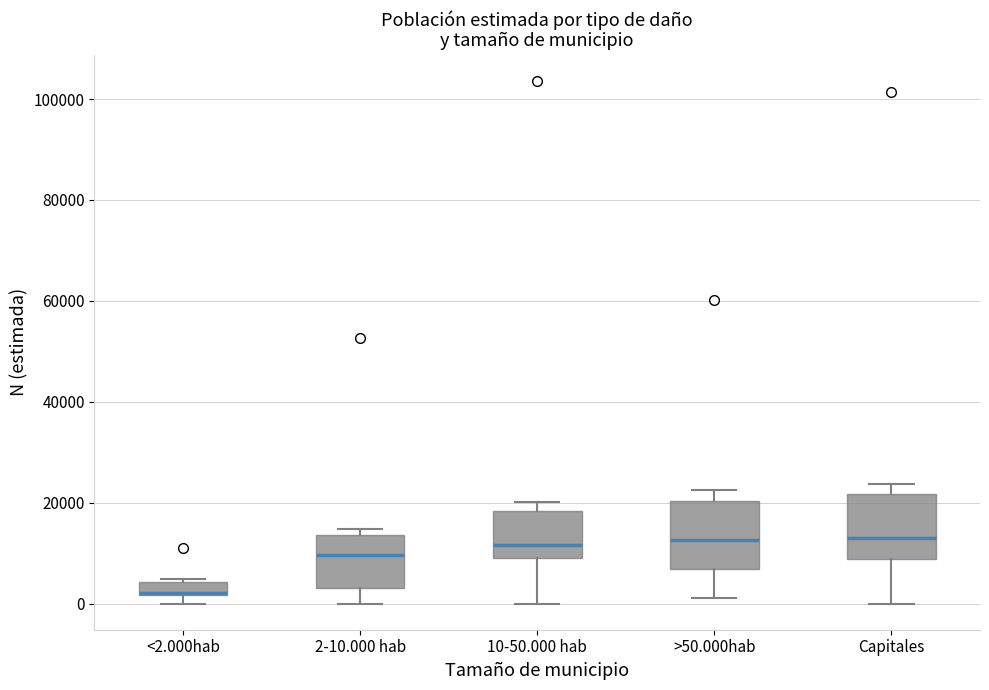

Where is the lower edge of the box for 10-50.000 hab on the y-axis? The values are not printed on the chart, so give them approximately, as read against the axis.

10000